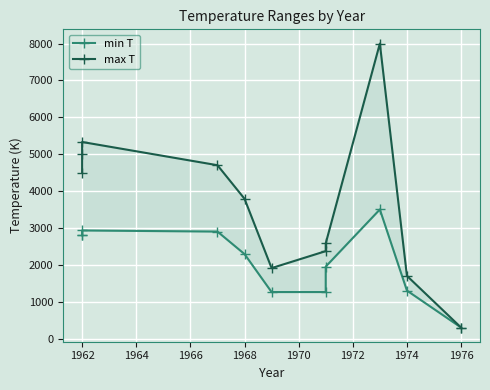

Rank the series by their maximum value, from lowest to highest.

min T, max T